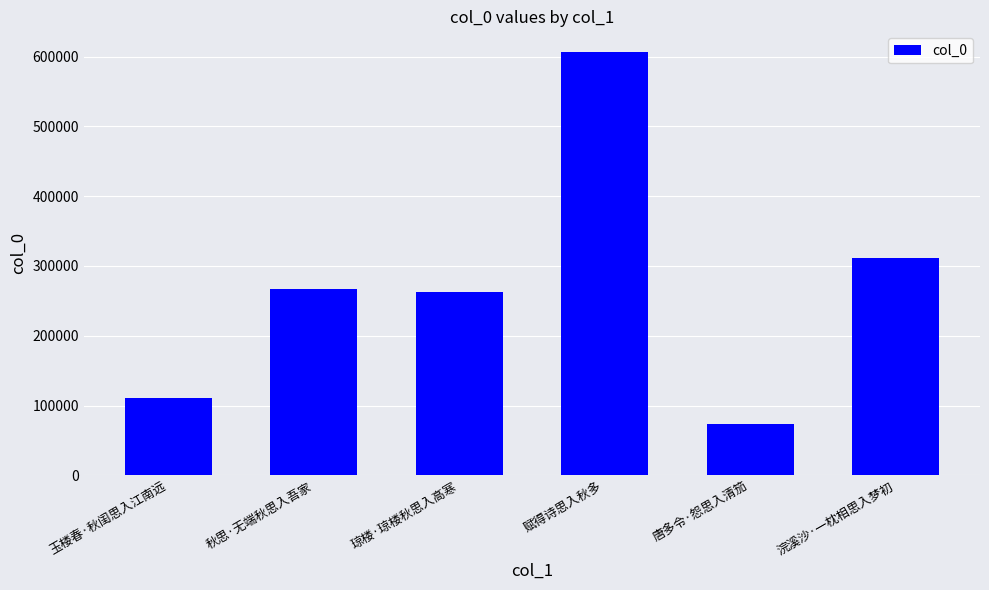

Reading right to left, extract all data points from this chart.

浣溪沙·一枕相思入梦初=310812	唐多令·怨思入清笳=73057	赋得诗思入秋多=605971	琼楼·琼楼秋思入高寒=262215	秋思·无端秋思入吾家=267200	玉楼春·秋闺思入江南远=110262